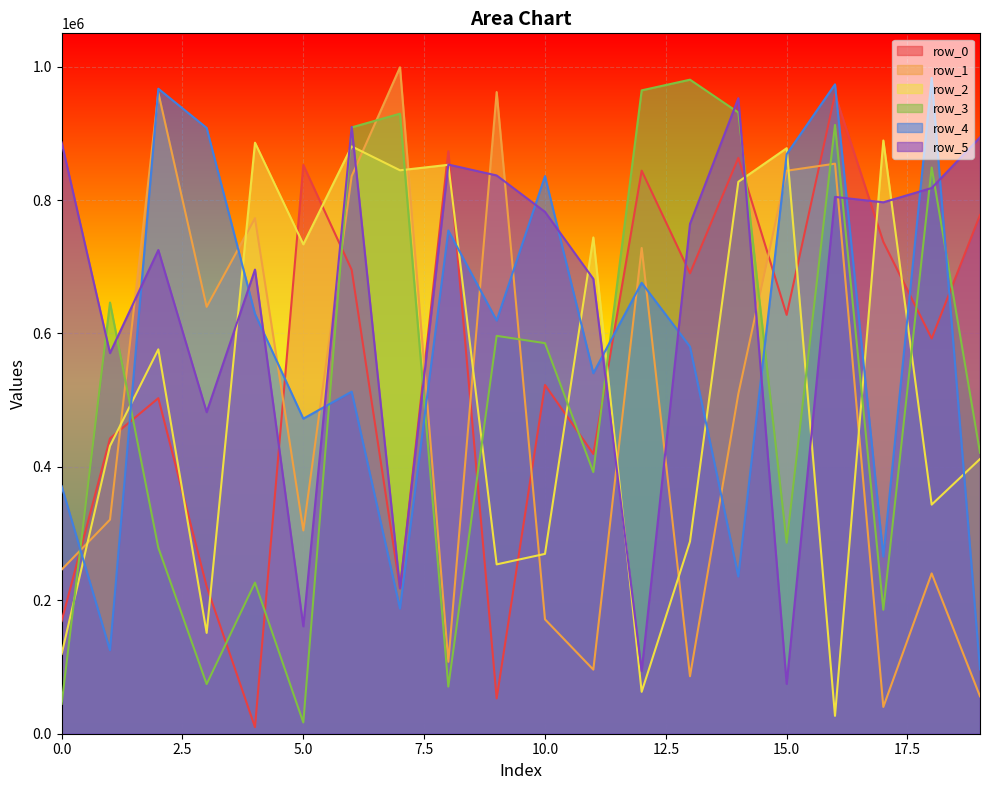

Which series has the largest total across all categories?

row_5